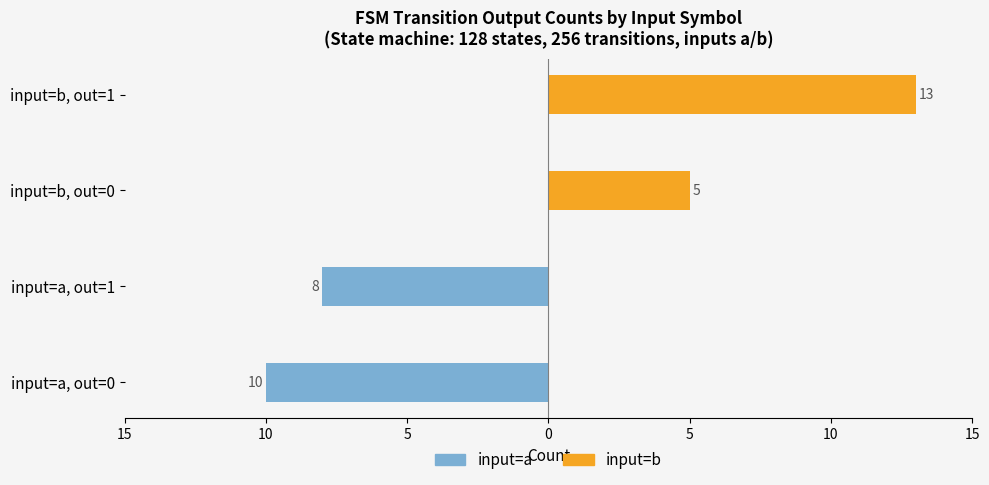

The value of Output=0 (input a) at input=a, out=0 is -6. True or false?

False